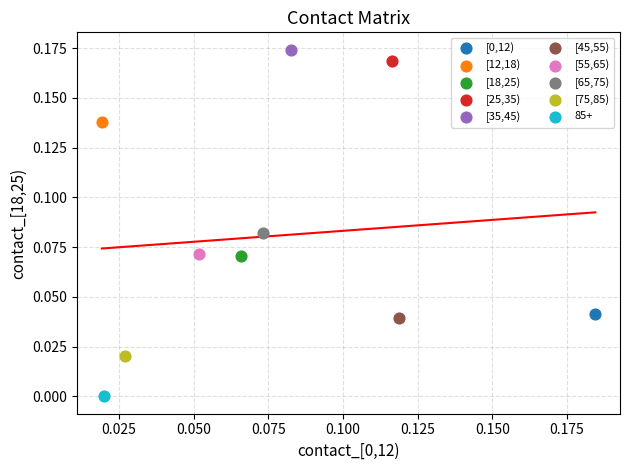

Which series reaches the maximum Y coordinate?

[35,45)